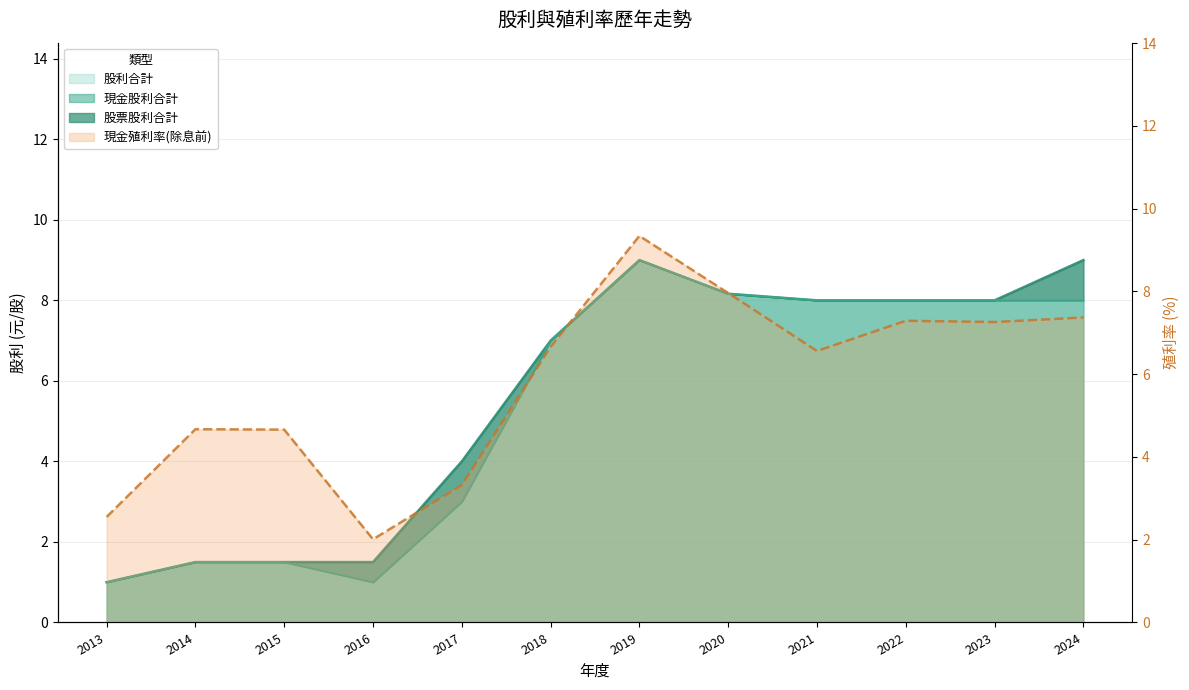

True or false: 現金股利合計 and 現金殖利率(除息前) intersect in this chart.

True